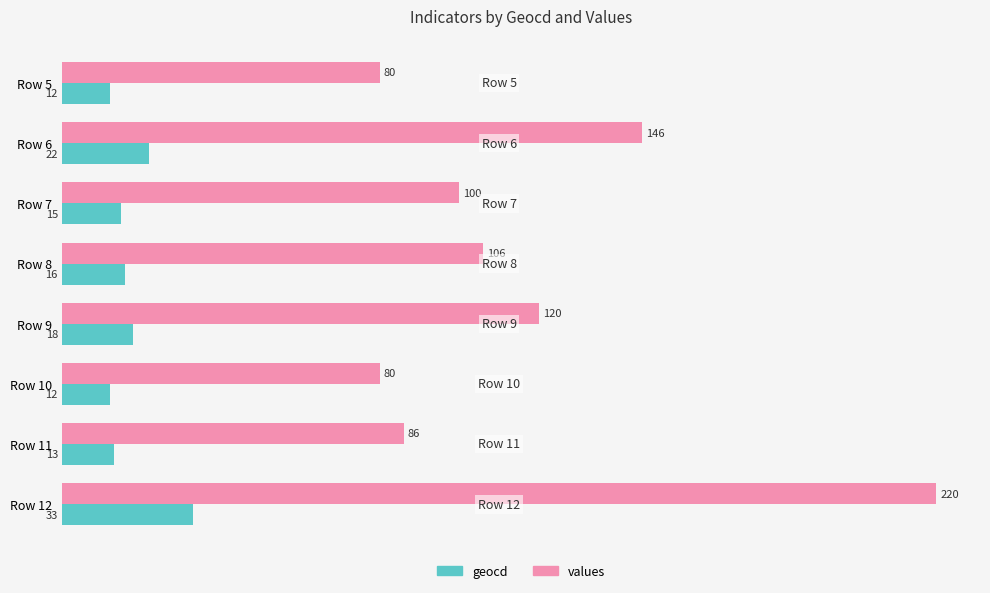

What are all the series names shown in the legend?

geocd, values